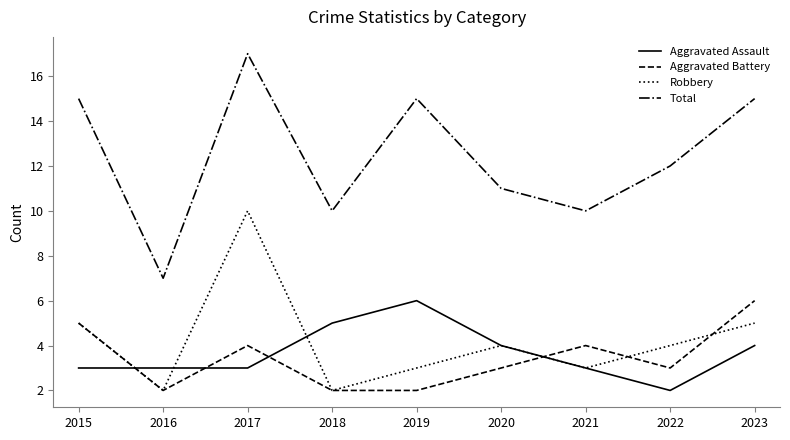

True or false: Aggravated Assault and Total cross at least once.

False